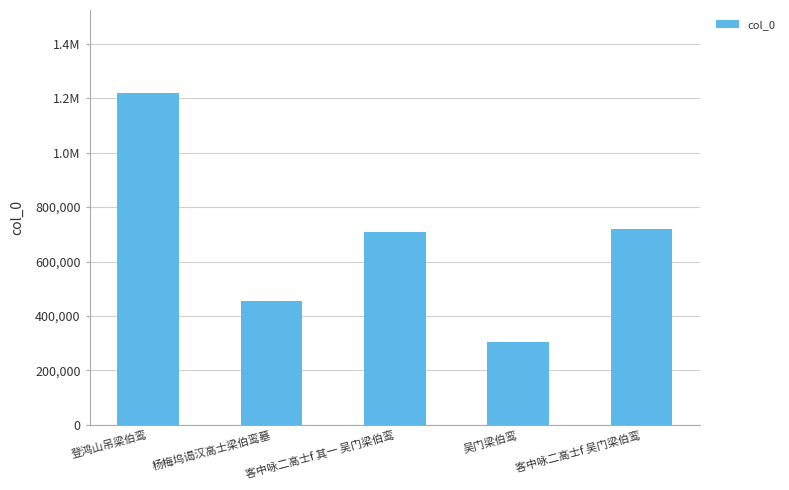

Rank the categories by value from highest to lowest.

登鸿山吊梁伯鸾, 客中咏二高士f 吴门梁伯鸾, 客中咏二高士f 其一 吴门梁伯鸾, 杨梅坞谒汉高士梁伯鸾墓, 吴门梁伯鸾